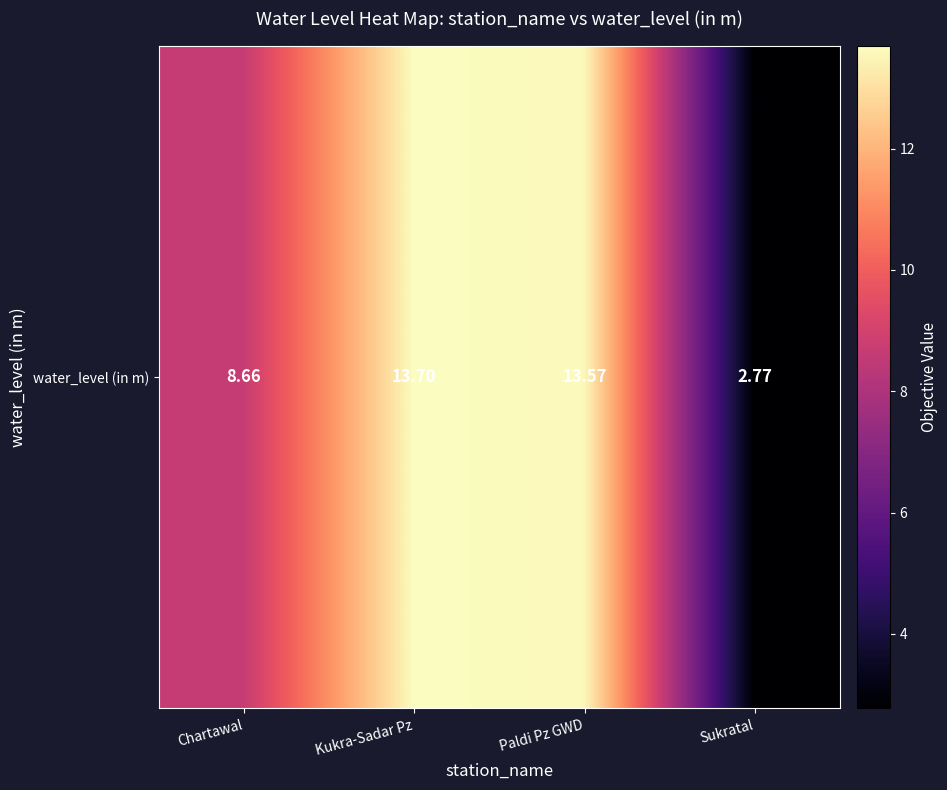

What is the sum of the values at Kukra-Sadar Pz and Chartawal?

22.4